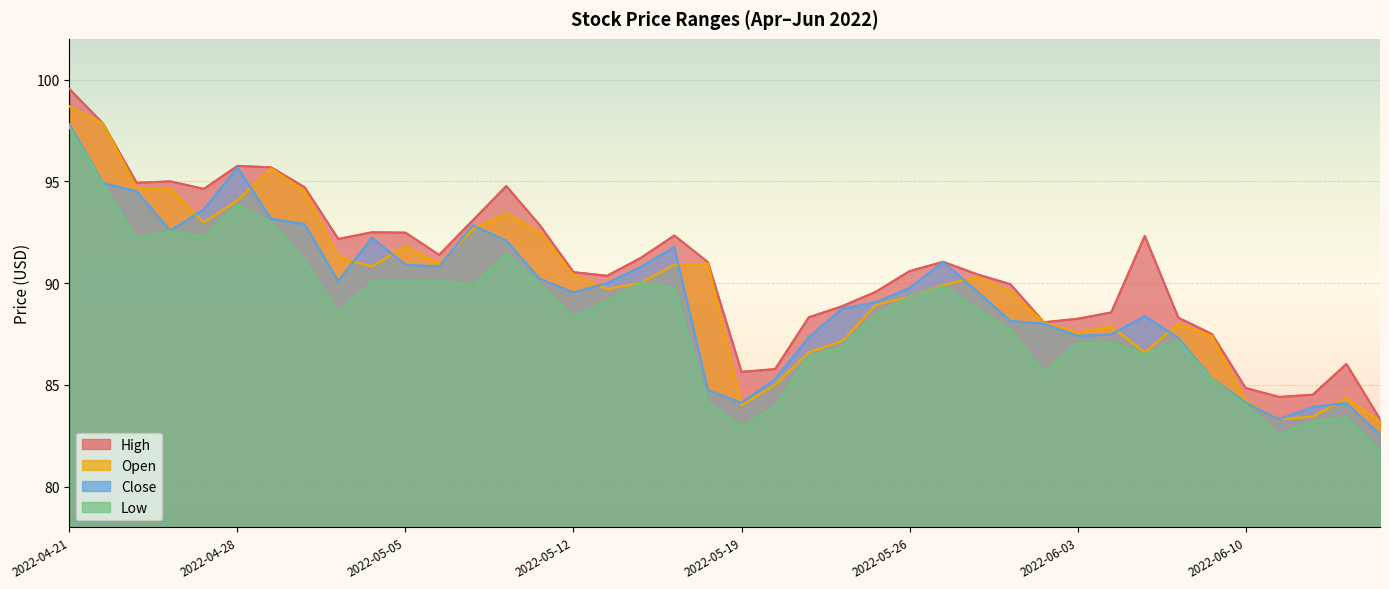

What is the highest value of the Close line series?

97.8